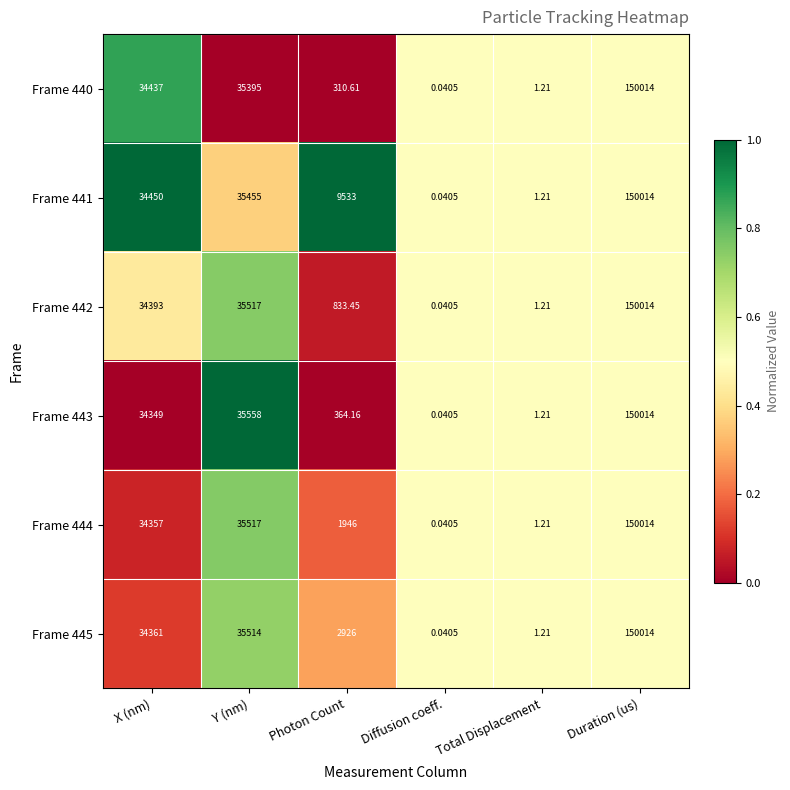

At which category is the sum across all series the highest?

Duration (us)